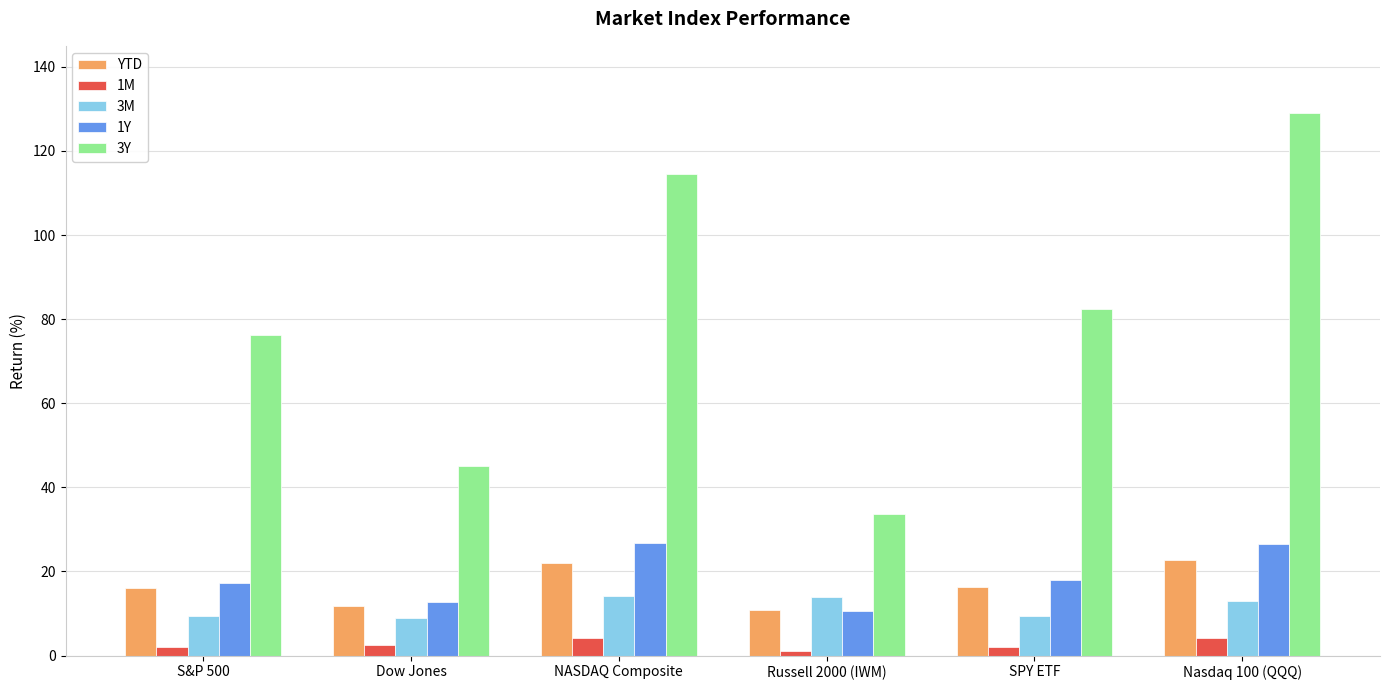

Rank the categories by 3Y value from lowest to highest.

Russell 2000 (IWM), Dow Jones, S&P 500, SPY ETF, NASDAQ Composite, Nasdaq 100 (QQQ)